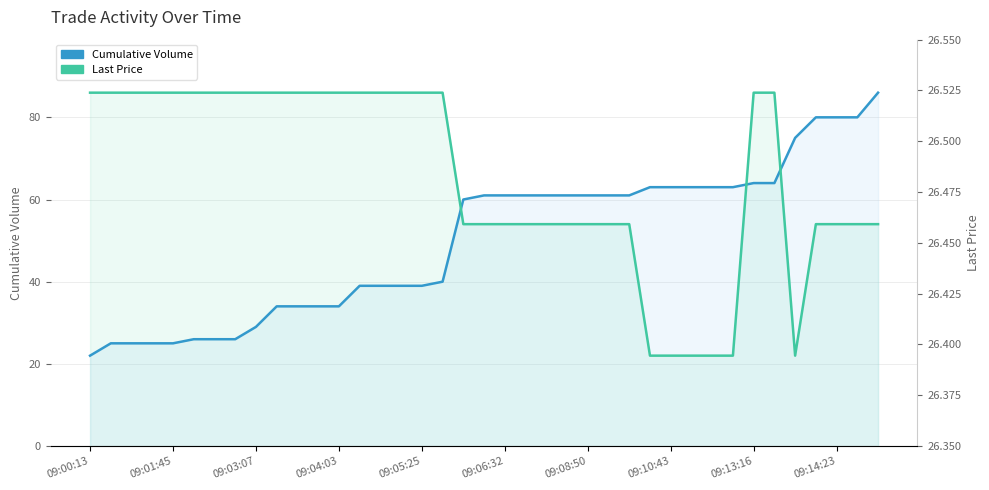

True or false: Cumulative Volume has a value of 9 at 11.

False